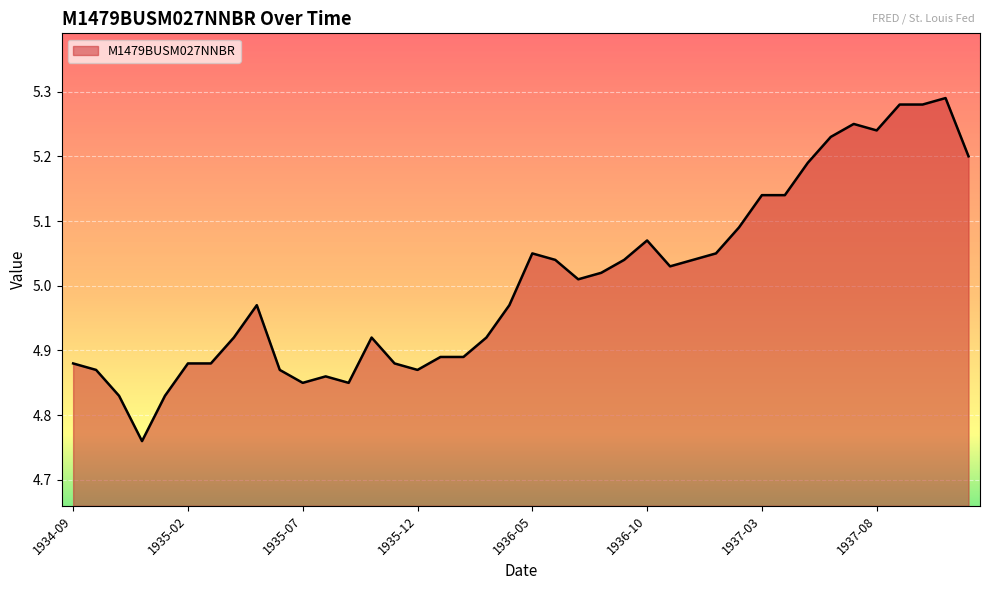

How many lines are shown in the chart?

1